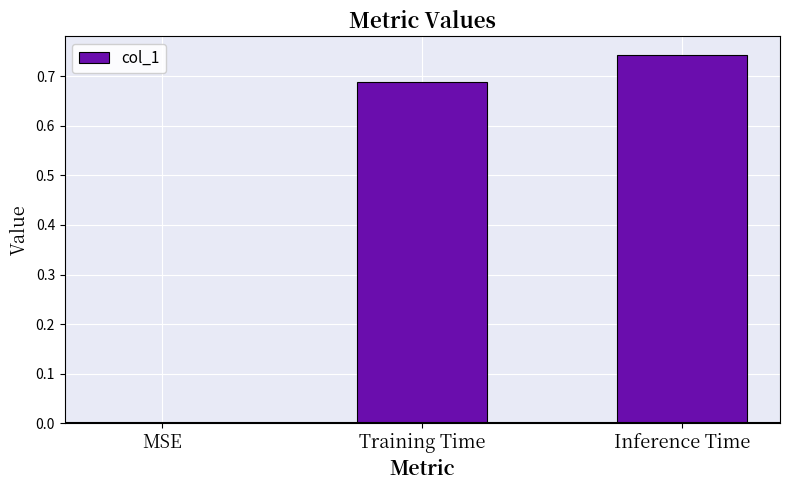

Which label corresponds to the largest value in the chart?

Inference Time